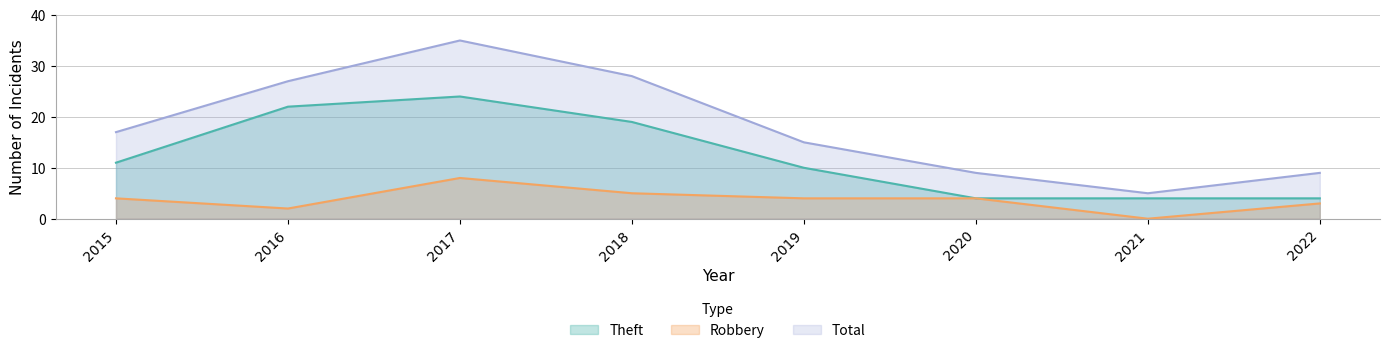

How many lines are shown in the chart?

3